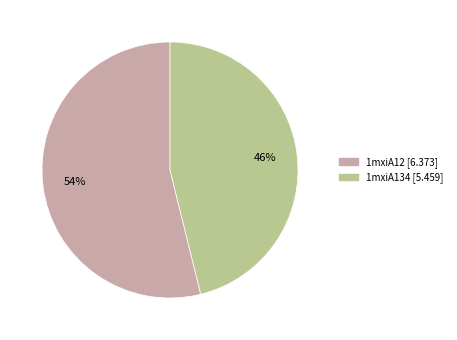

To the nearest percent, what percentage of the pie is 1mxiA12?

54%